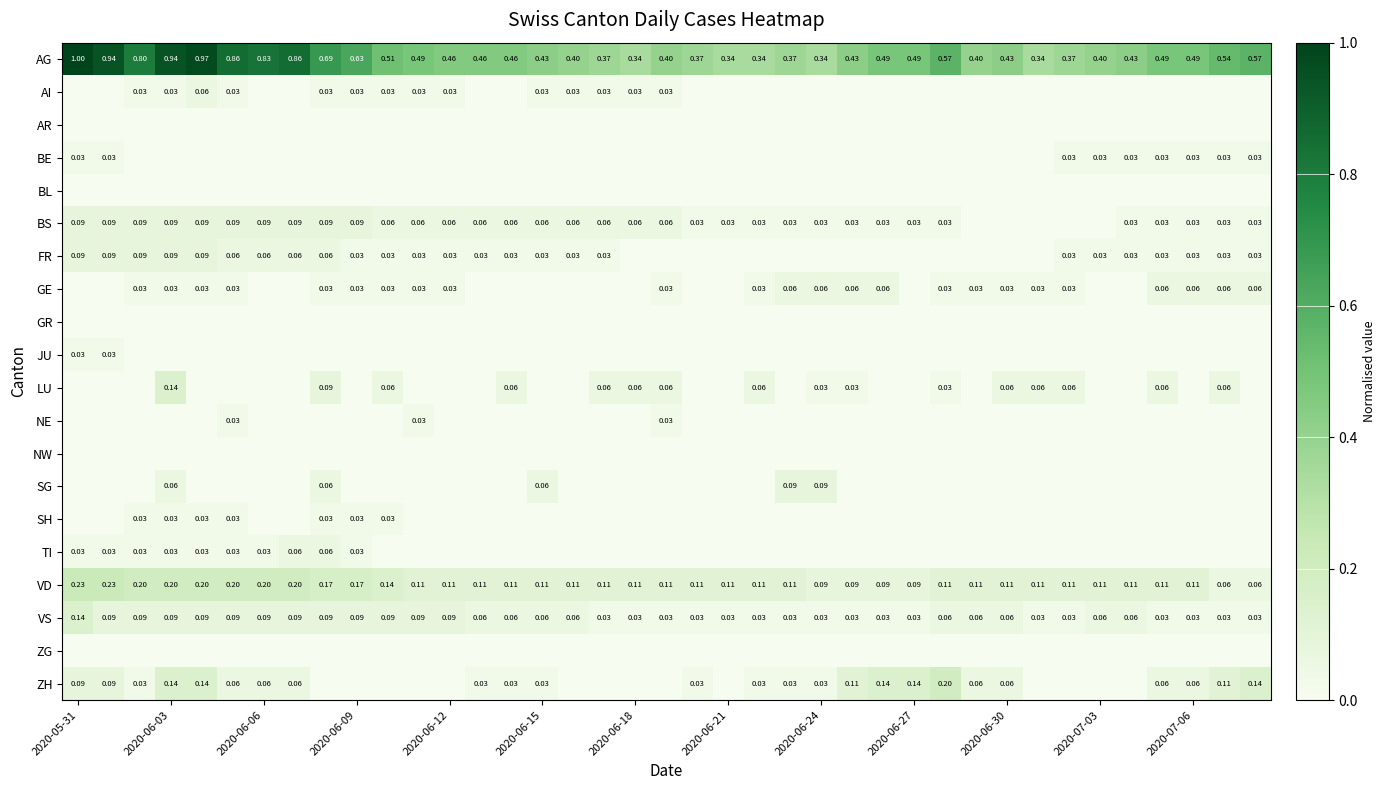

What is the total value across all series at 25?

0.8